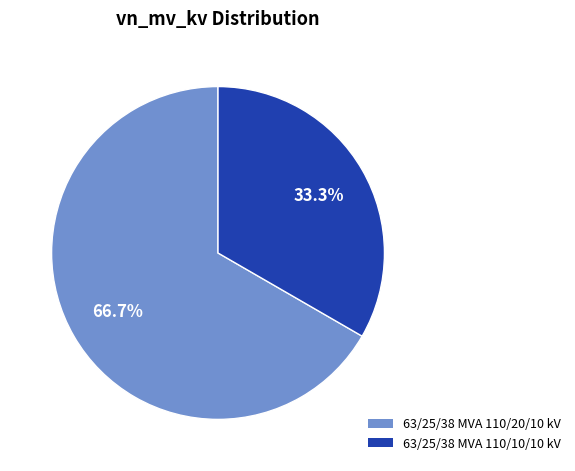

To the nearest percent, what is the difference between the largest and smallest slice percentages?

33%